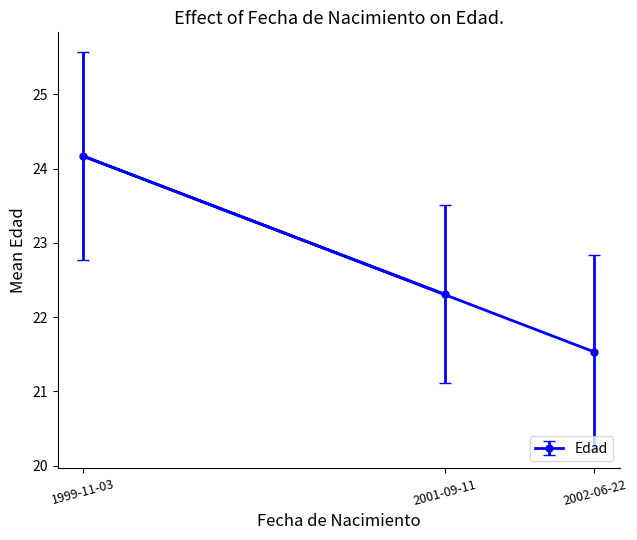

The value at 2002-06-22 is 13.3. True or false?

False